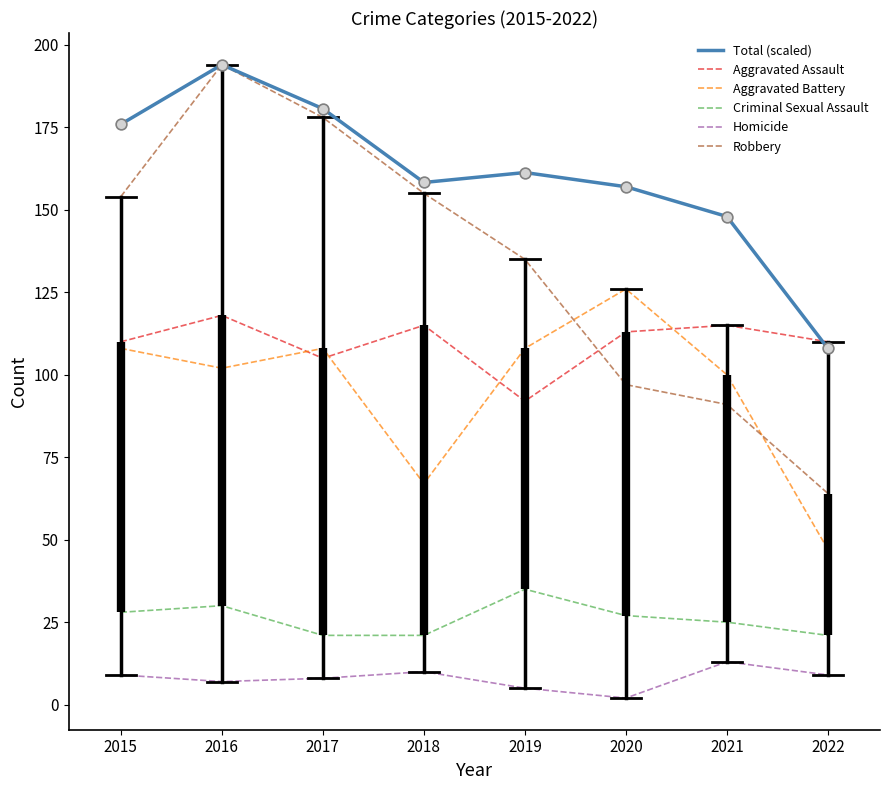

Which series has the widest spread of values?

Robbery